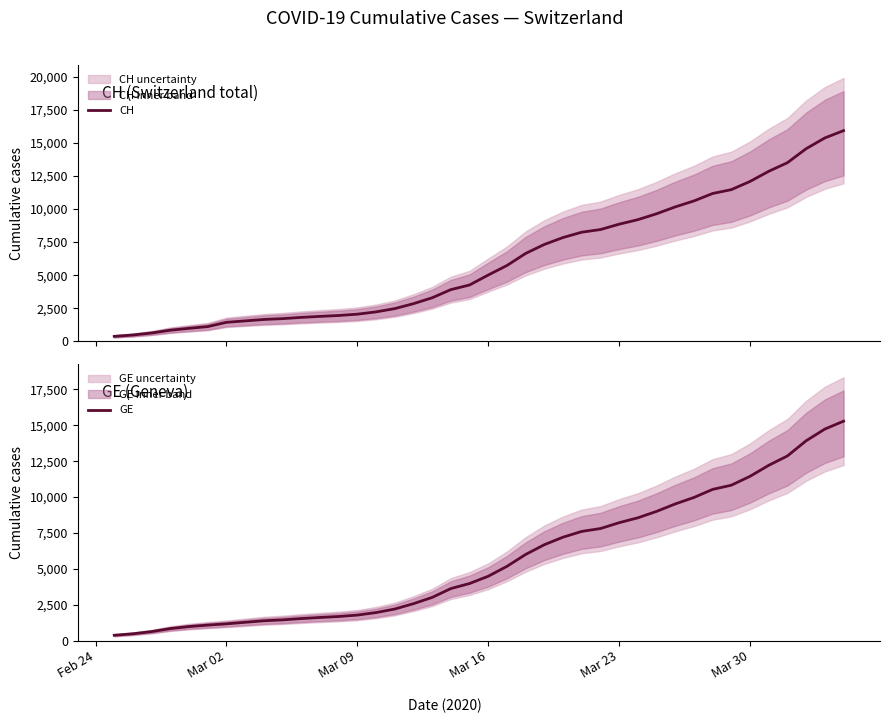

What is the maximum value for CH?

15926